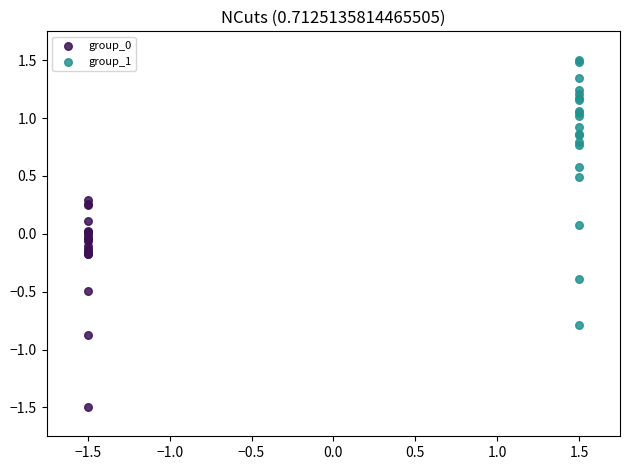

Which series has the largest Y range (max minus min)?

group_1